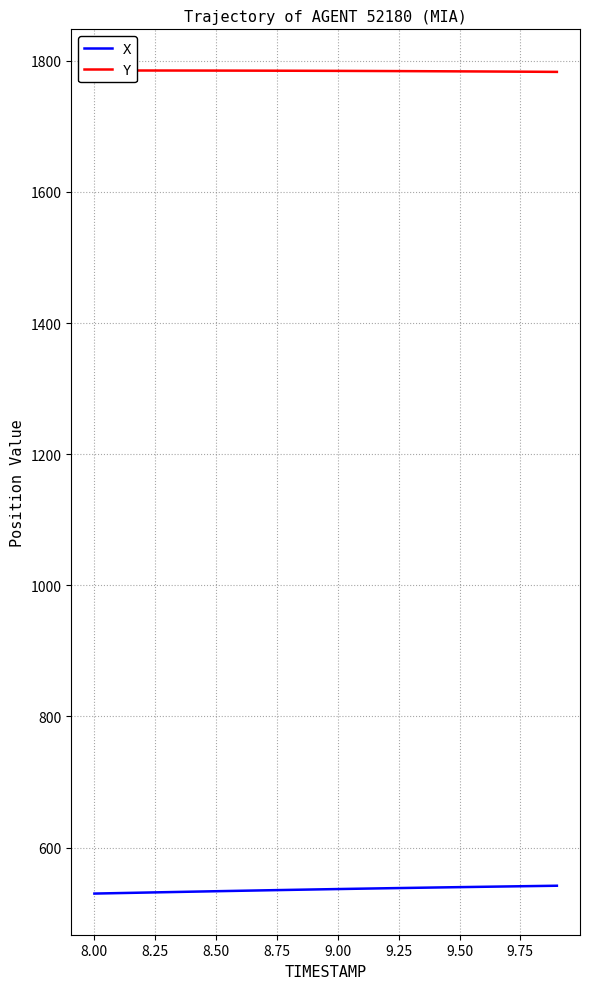

Does the chart have visible grid lines?

Yes